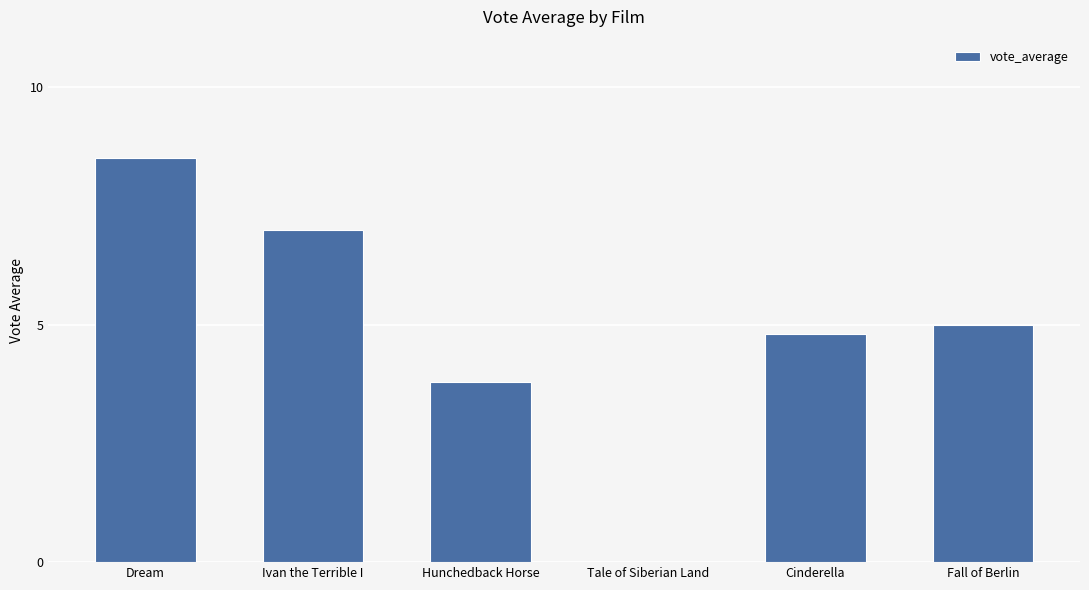

What is the sum of the values at Ivan the Terrible I and Hunchedback Horse?

10.8